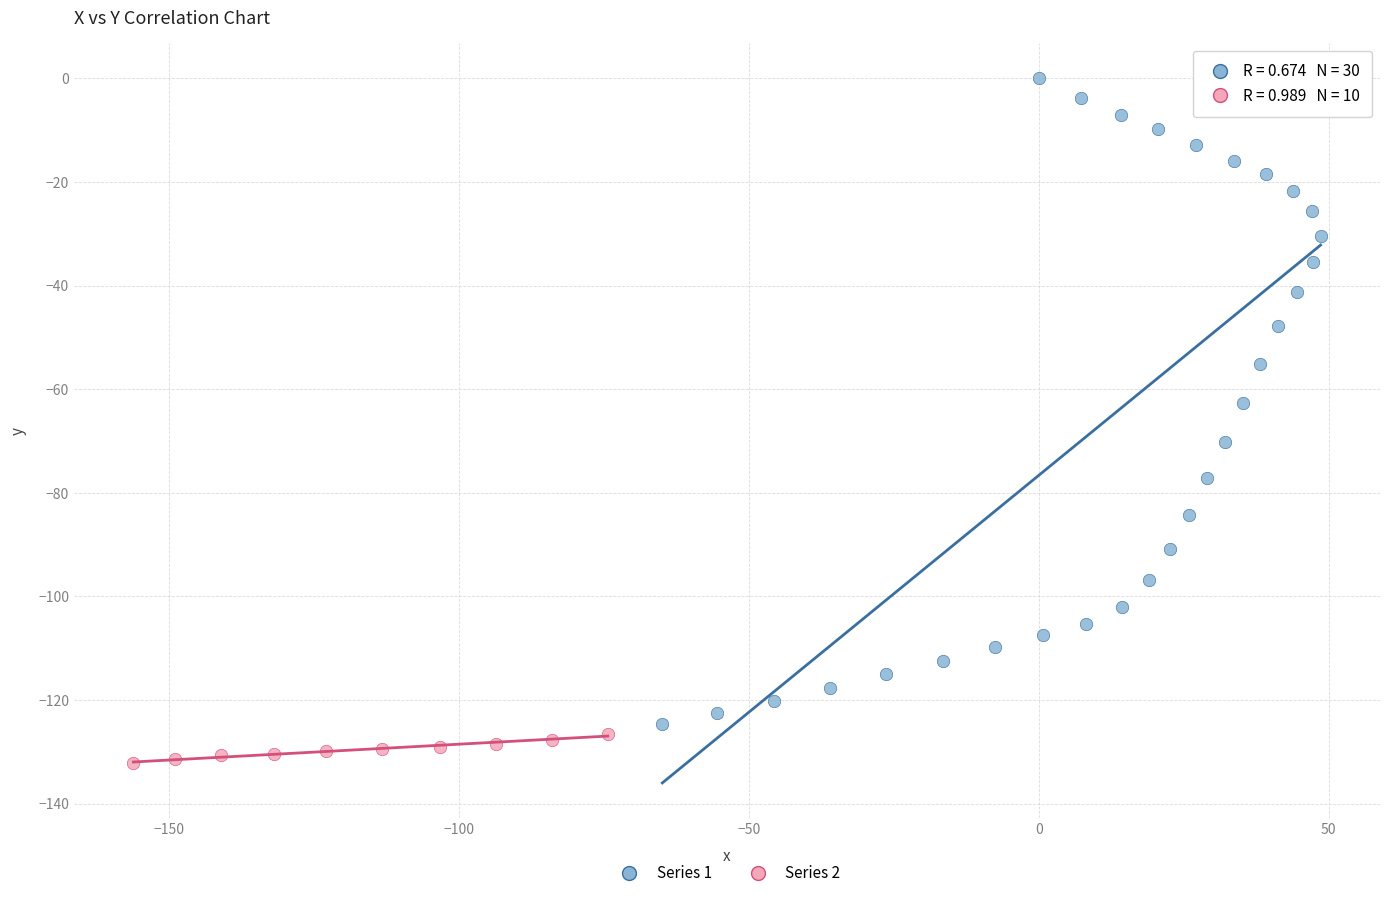

Which series contains the lowest Y value?

Series 2